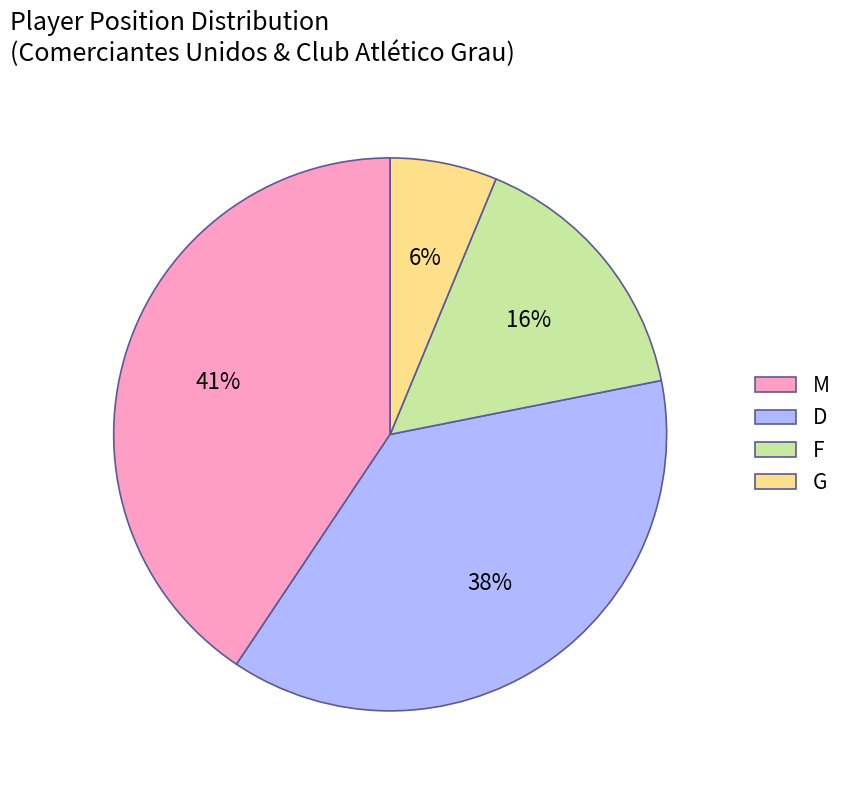

Is there a majority slice in this chart?

No